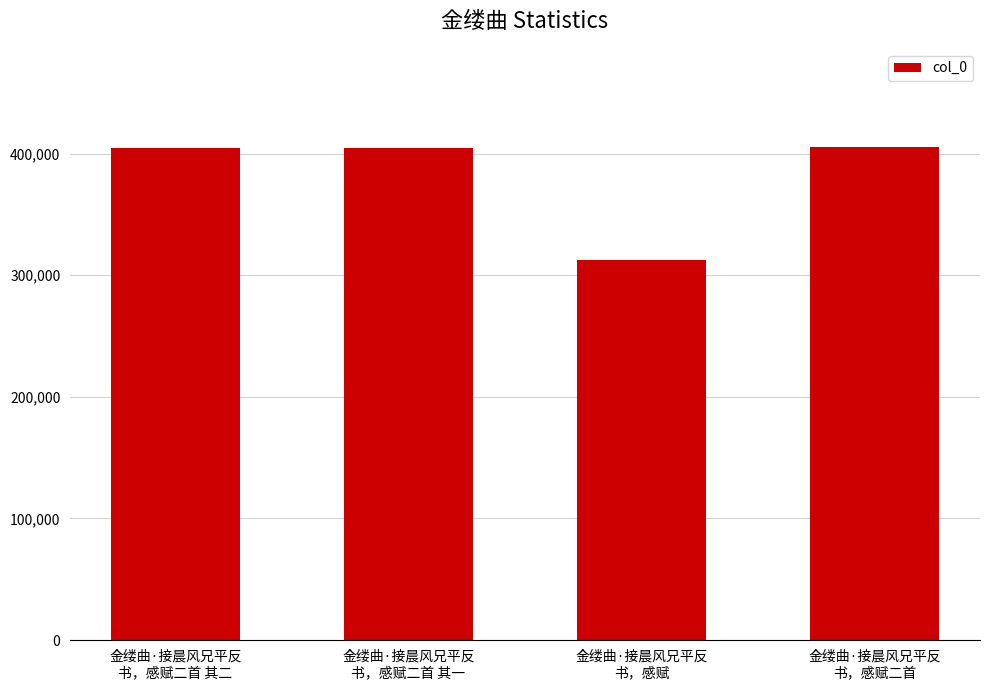

What is the average value?

381729